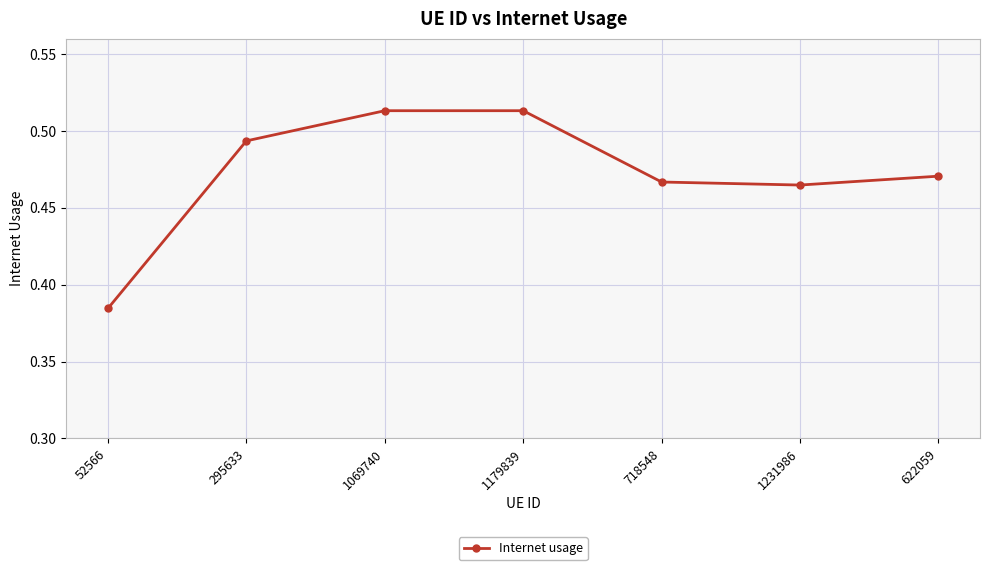

How many values are between 0 and 1?

7